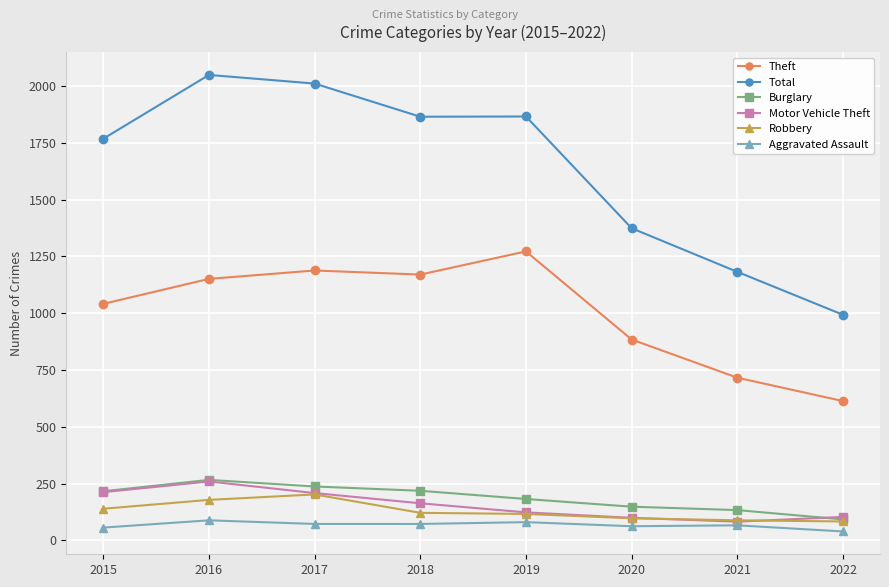

Is it true that Motor Vehicle Theft equals 54 at 2019?

False